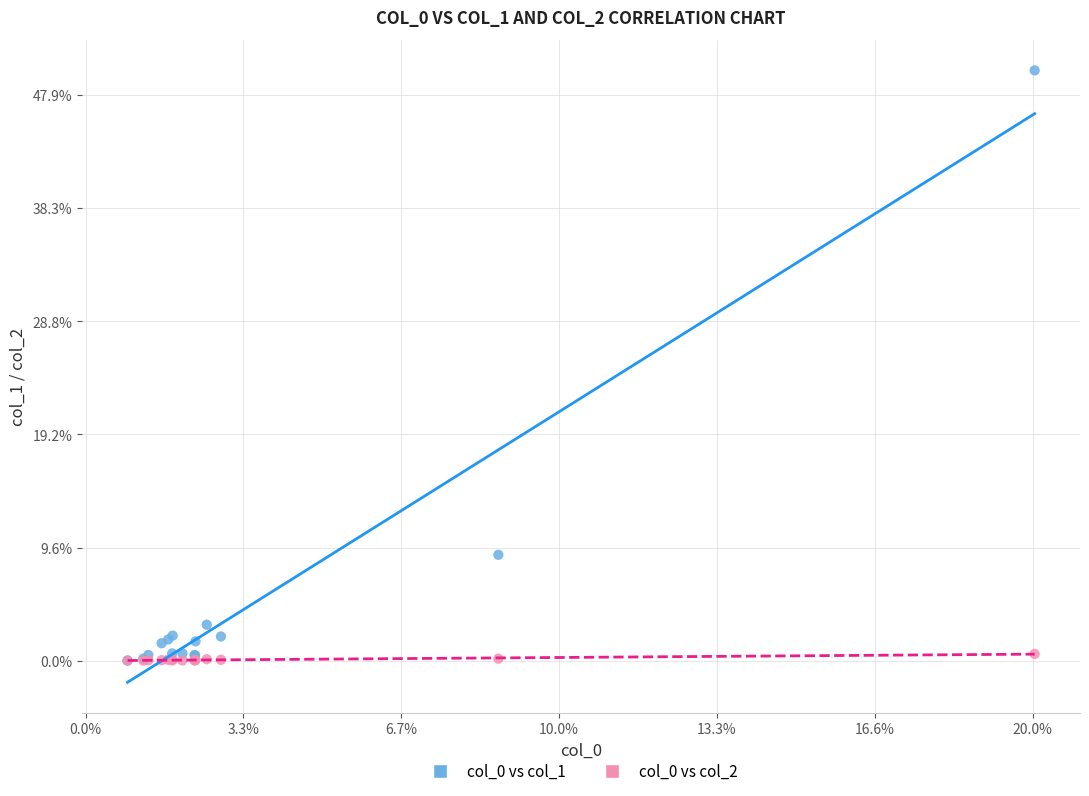

Which series reaches the maximum Y coordinate?

col_0 vs col_1